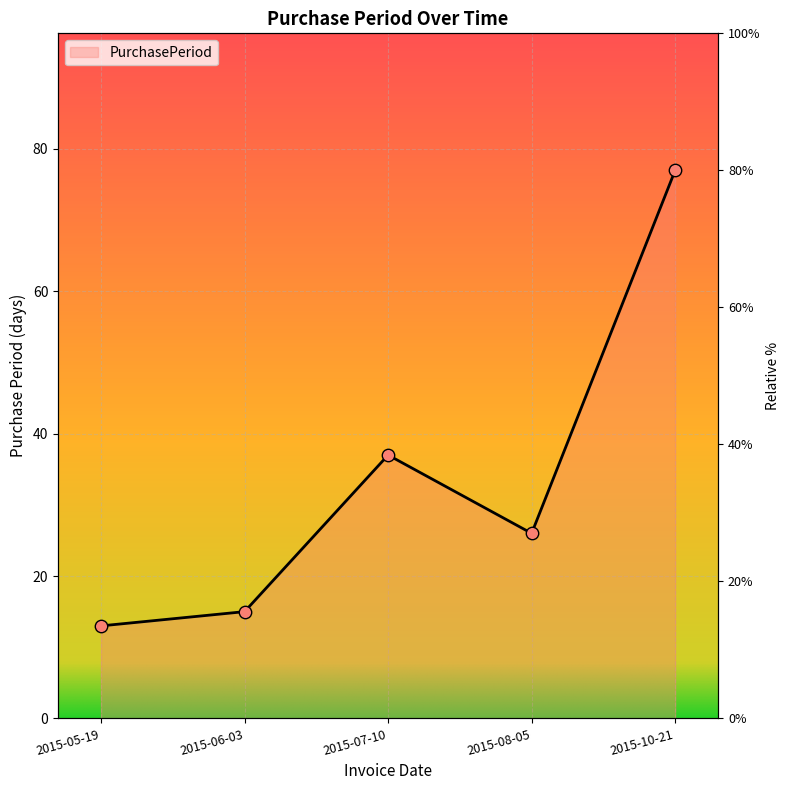

Approximately how many times larger is the value at 2015-06-03 compared to 2015-07-10?

0.4